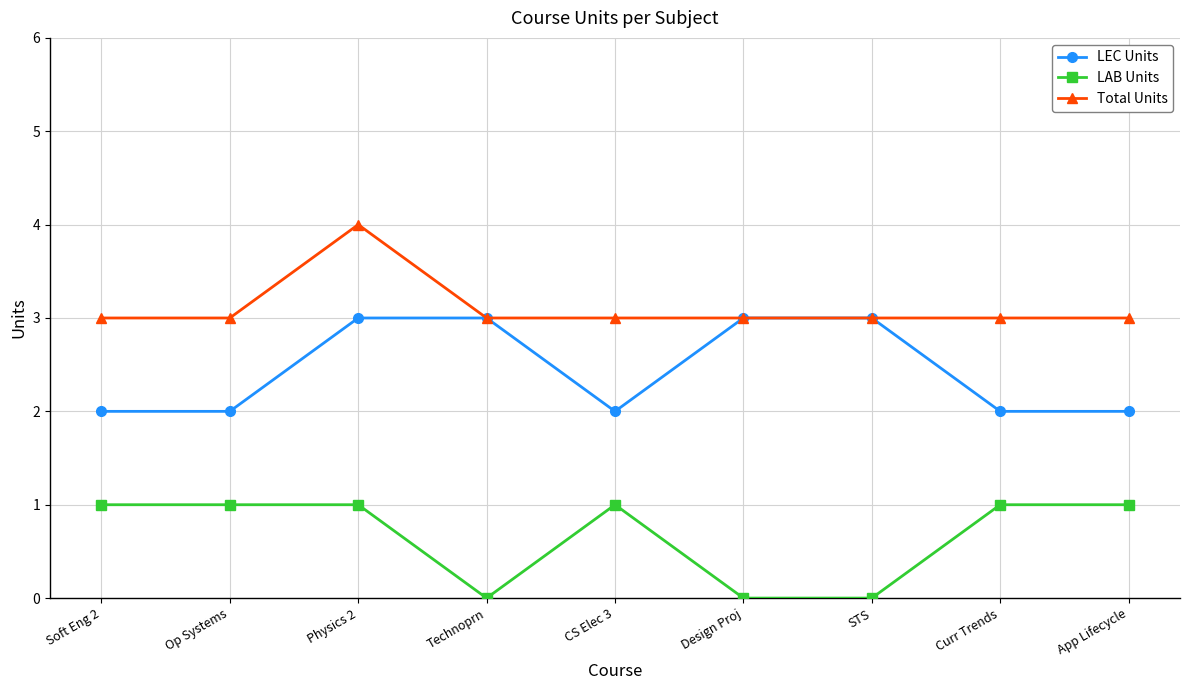

Reading left to right, what are all the values shown in this chart?

LEC Units: Soft Eng 2=2	Op Systems=2	Physics 2=3	Technoprn=3	CS Elec 3=2	Design Proj=3	STS=3	Curr Trends=2	App Lifecycle=2
LAB Units: Soft Eng 2=1	Op Systems=1	Physics 2=1	Technoprn=0	CS Elec 3=1	Design Proj=0	STS=0	Curr Trends=1	App Lifecycle=1
Total Units: Soft Eng 2=3	Op Systems=3	Physics 2=4	Technoprn=3	CS Elec 3=3	Design Proj=3	STS=3	Curr Trends=3	App Lifecycle=3